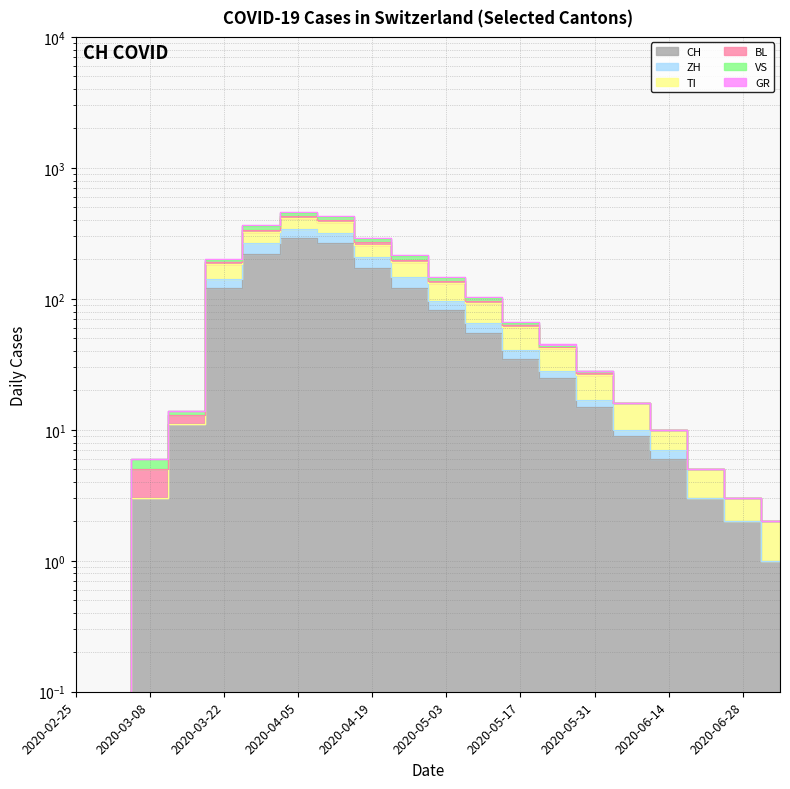

Reading right to left, list all the values displayed in this chart.

CH: 1.0	2.0	3.0	6.0	9.0	15.0	25.0	35.0	55.0	82.0	120.0	171.0	266.0	290.0	219.0	120.0	11.0	3.0	0.0	0.0
ZH: 2.0	3.0	5.0	10.0	16.0	28.0	45.0	66.0	103.0	147.0	217.0	294.0	432.0	461.0	367.0	202.0	14.0	6.0	0.0	0.0
TI: 2.0	3.0	5.0	10.0	16.0	26.0	42.0	61.0	93.0	131.0	190.0	260.0	383.0	411.0	324.0	185.0	11.0	3.0	0.0	0.0
BL: 2.0	3.0	5.0	10.0	16.0	28.0	44.0	65.0	101.0	144.0	211.0	287.0	422.0	451.0	359.0	199.0	14.0	6.0	0.0	0.0
VS: 1.0	2.0	3.0	7.0	10.0	17.0	28.0	41.0	65.0	97.0	147.0	209.0	316.0	344.0	265.0	142.0	11.0	3.0	0.0	0.0
GR: 2.0	3.0	5.0	10.0	16.0	27.0	43.0	63.0	97.0	137.0	199.0	271.0	399.0	428.0	338.0	192.0	13.0	5.0	0.0	0.0